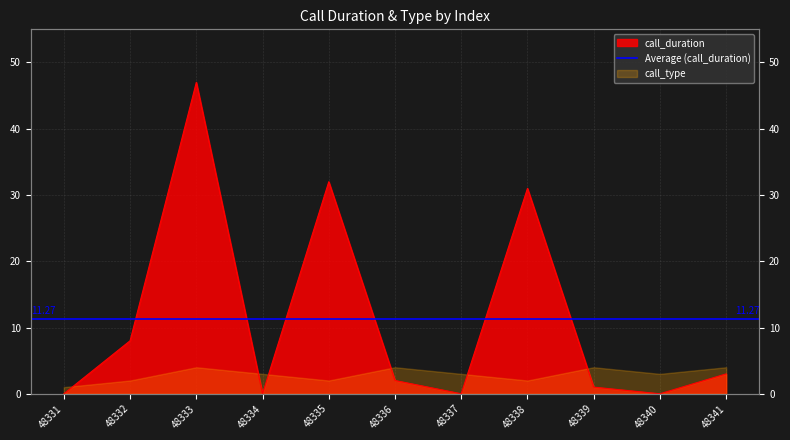

Is it true that the value at 48337 is 0?

True